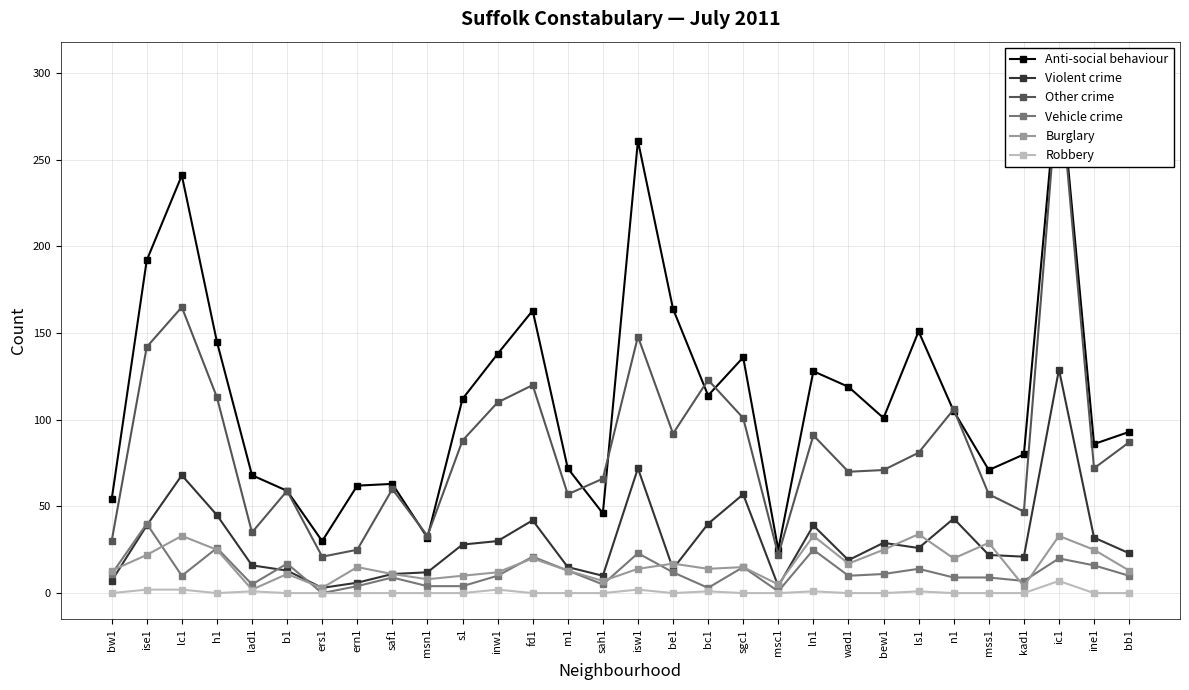

The Burglary series shows 34 at ls1. True or false?

True